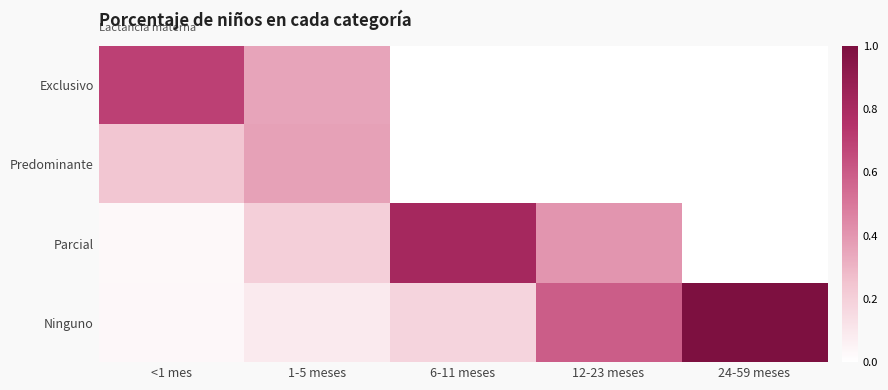

Reading right to left, extract all data points from this chart.

Exclusivo: 24-59 meses=0.0	12-23 meses=0.0	6-11 meses=0.0	1-5 meses=0.4	<1 mes=0.7
Predominante: 24-59 meses=0.0	12-23 meses=0.0	6-11 meses=0.0	1-5 meses=0.4	<1 mes=0.2
Parcial: 24-59 meses=0.0	12-23 meses=0.4	6-11 meses=0.8	1-5 meses=0.2	<1 mes=0.0
Ninguno: 24-59 meses=1.0	12-23 meses=0.6	6-11 meses=0.2	1-5 meses=0.1	<1 mes=0.0